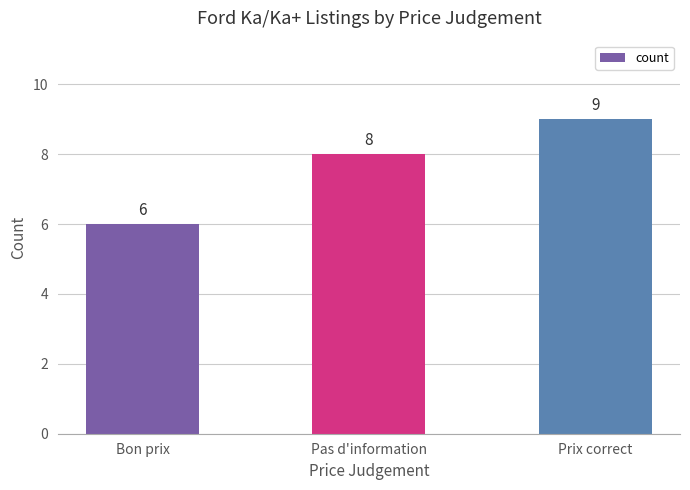

What is the change in value from Pas d'information to Prix correct?

+1